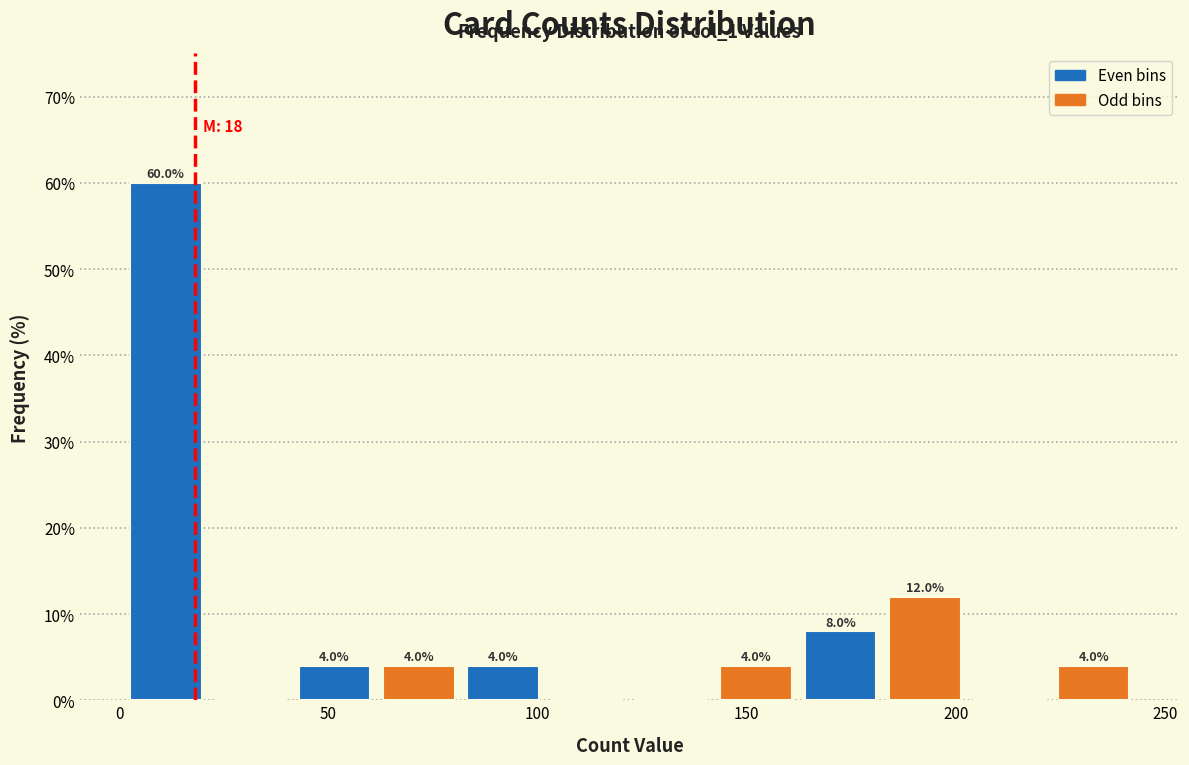

Over which range of the x-axis is the bar tallest?

0 to 20